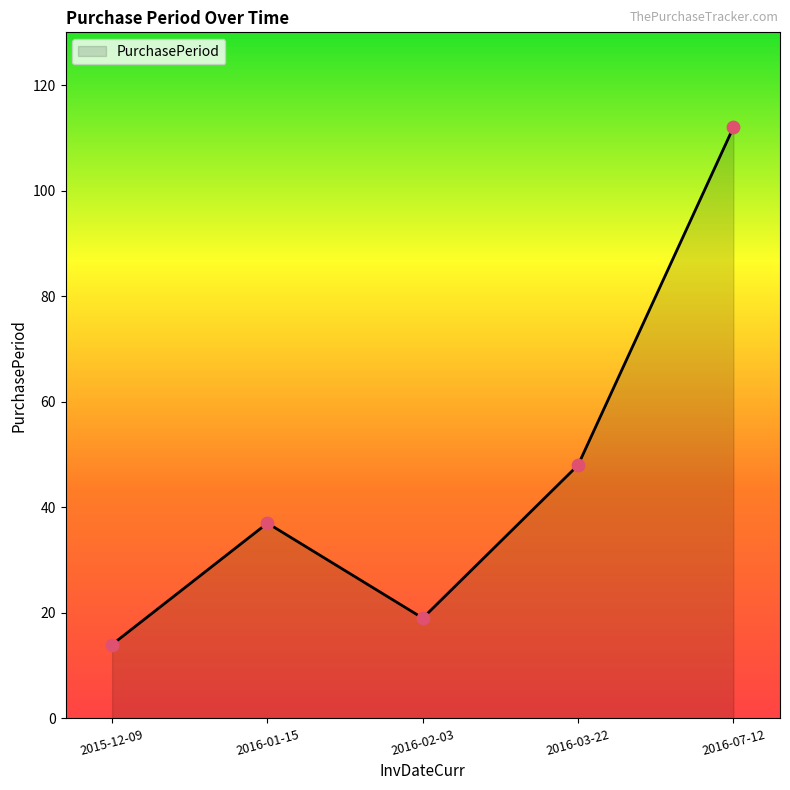

Between 2016-03-22 and 2016-07-12, which is larger?

2016-07-12